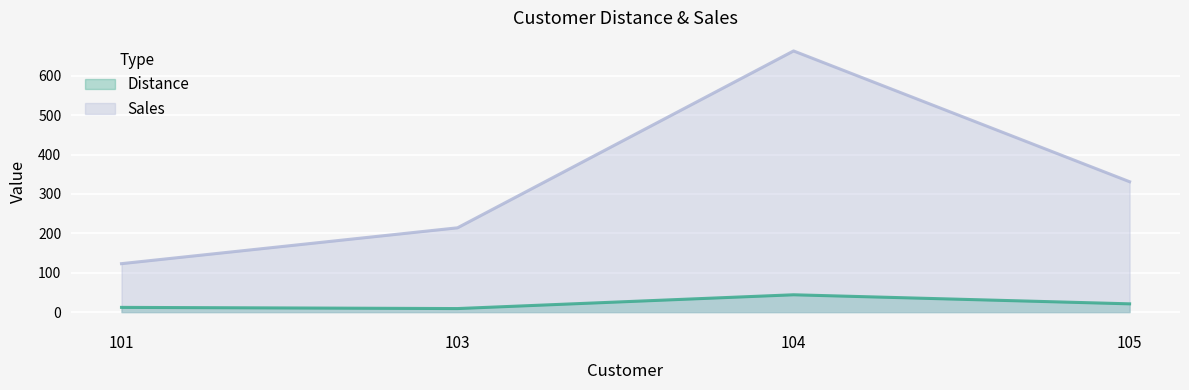

The sales series shows 299 at 103. True or false?

False